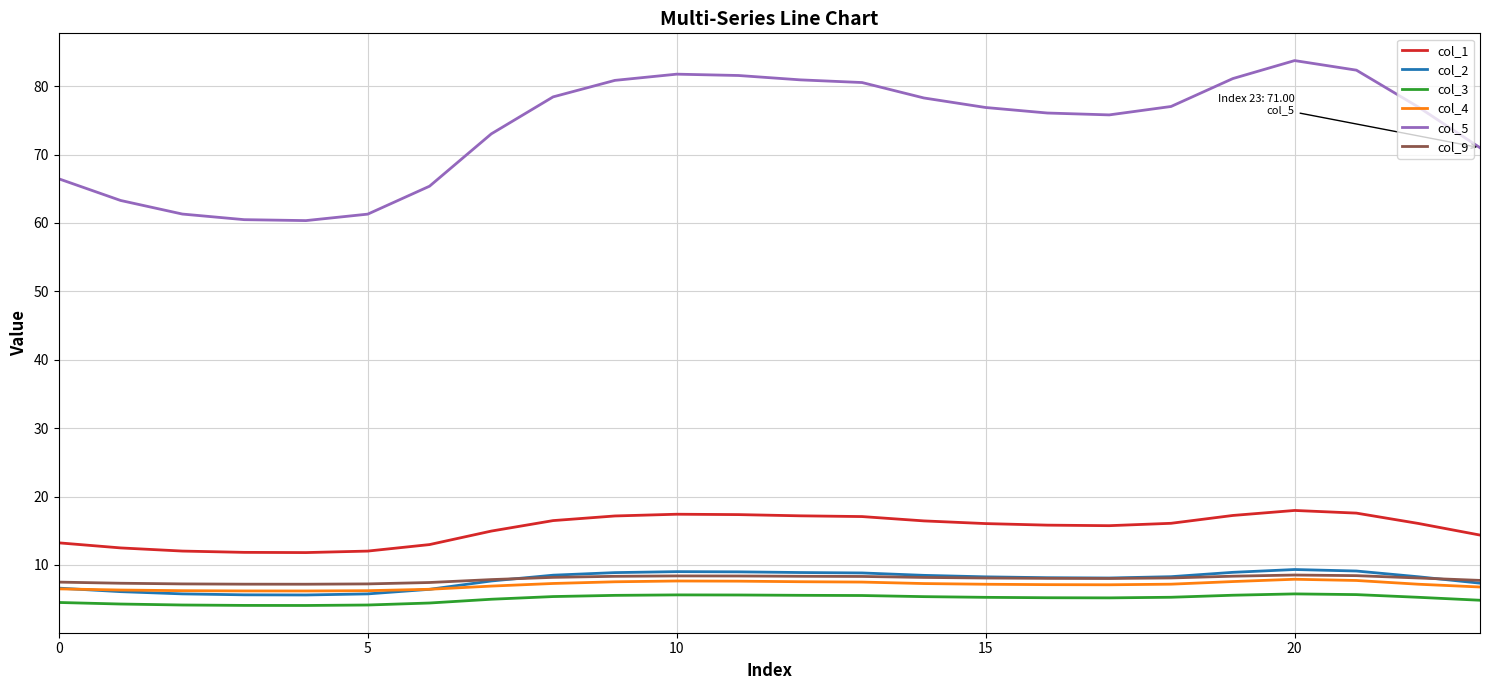

What is the sum of all col_5 values?

1774.8